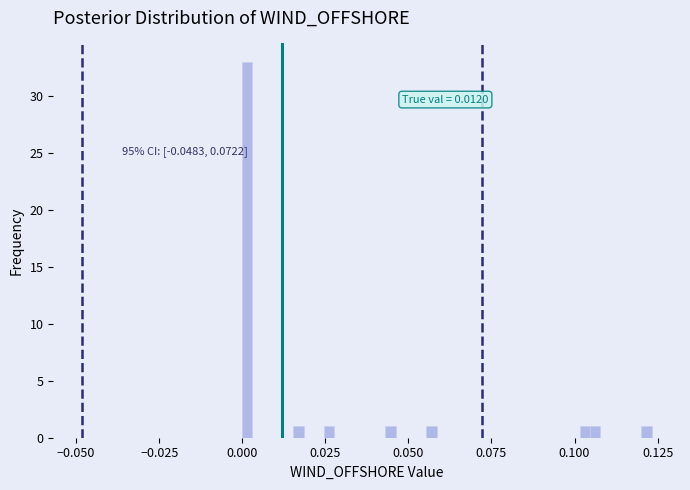

Read against the x-axis, roughly where is the centre of the tallest bar?

0.000